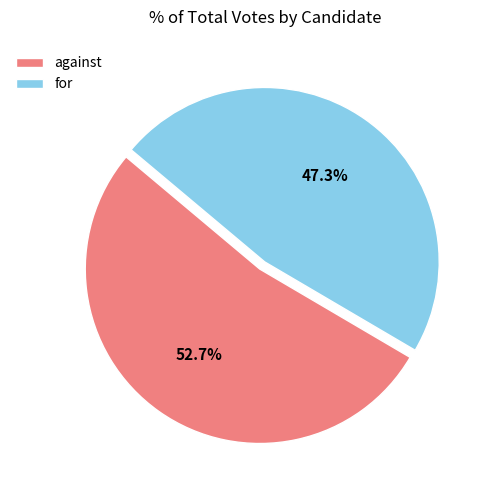

To the nearest percent, what is the difference between the largest and smallest slice percentages?

5%